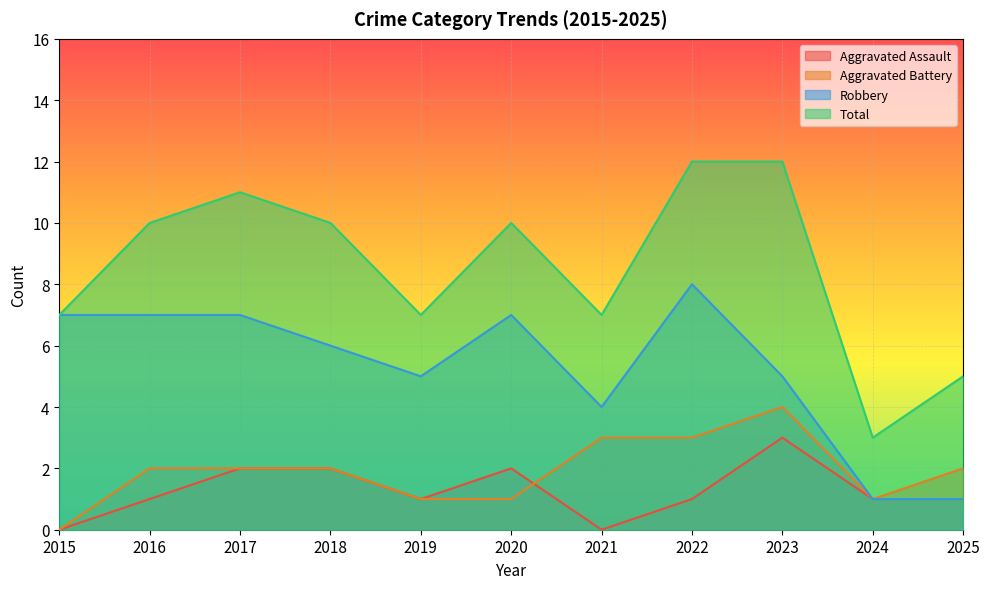

Reading right to left, what are all the values shown in this chart?

Aggravated Assault: 1	1	3	1	0	2	1	2	2	1	0
Aggravated Battery: 2	1	4	3	3	1	1	2	2	2	0
Robbery: 1	1	5	8	4	7	5	6	7	7	7
Total: 5	3	12	12	7	10	7	10	11	10	7